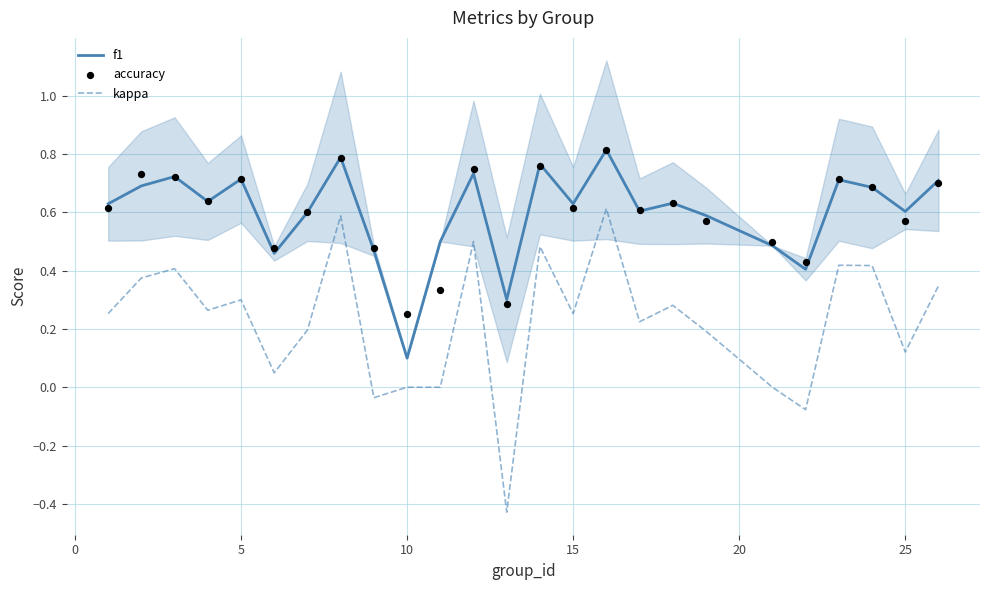

At how many categories does at least one series exceed 0?

25